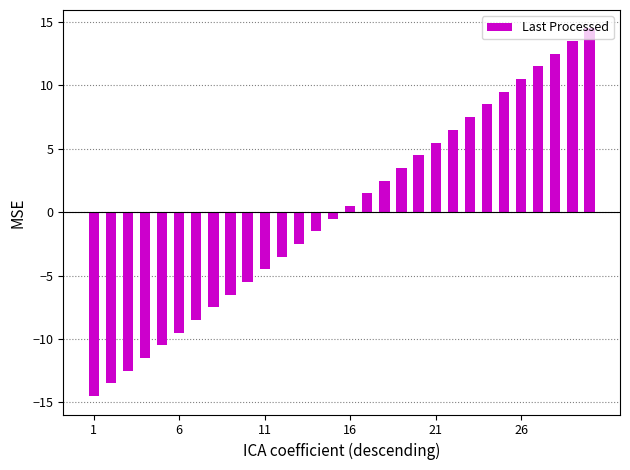

What is the smallest value displayed?

-14.5